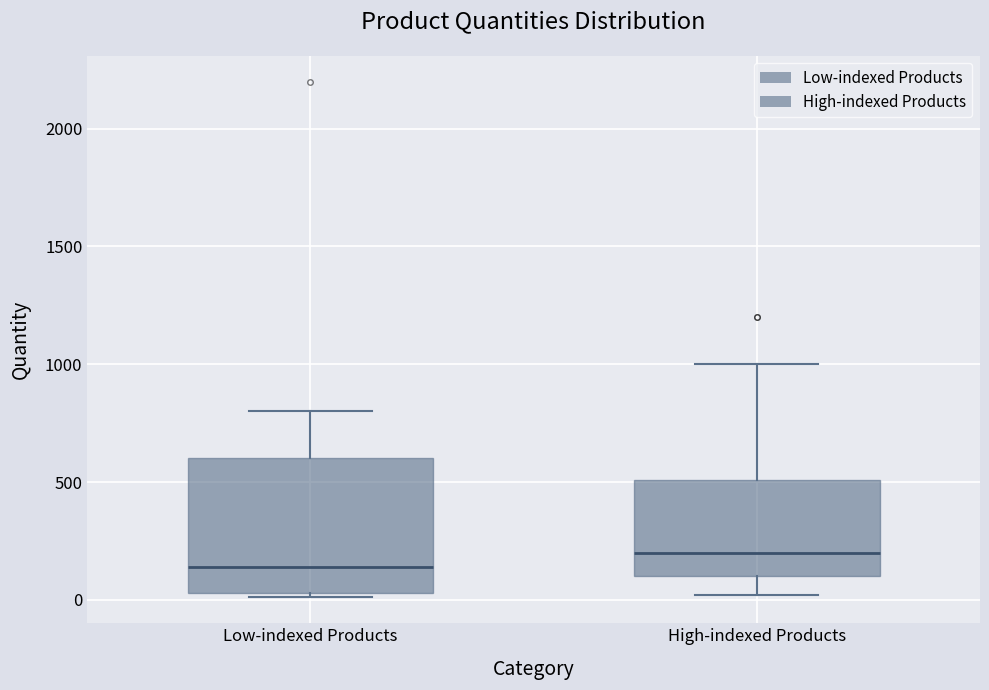

Reading left to right, read every box against the y-axis: the position of its median line, the range the box covers, and the ends of its whiskers. The values are not printed on the chart, so give them approximately, as read against the axis.

Low-indexed Products: median 150, box 50 to 600, whiskers 0 to 800
High-indexed Products: median 200, box 100 to 500, whiskers 0 to 1000